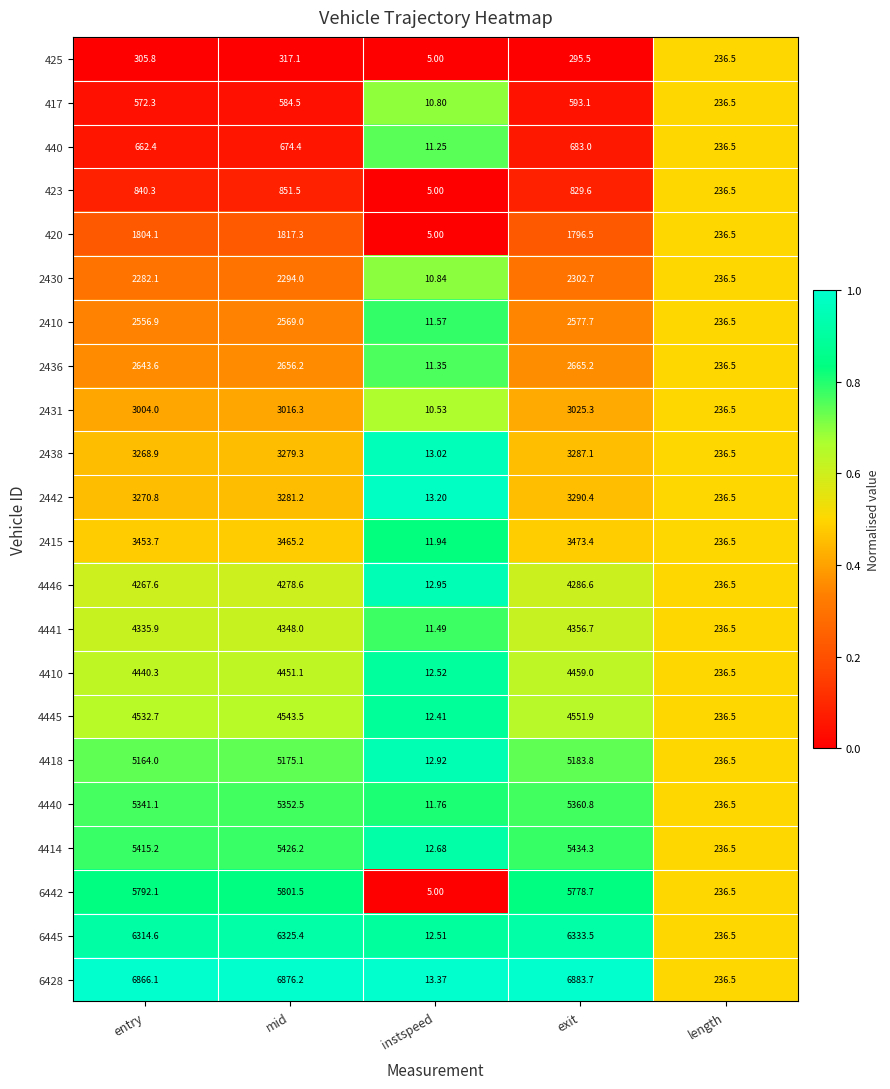

How many categories are shown in the chart?

5